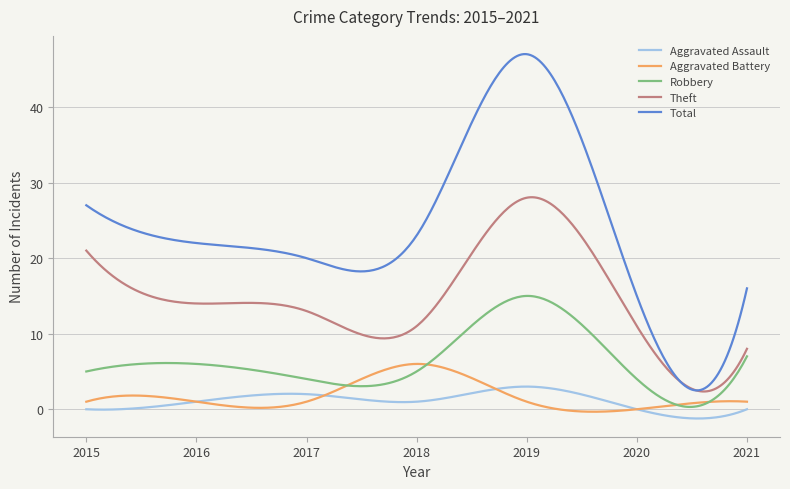

List the series in order of their peak value, lowest first.

Aggravated Assault, Aggravated Battery, Robbery, Theft, Total